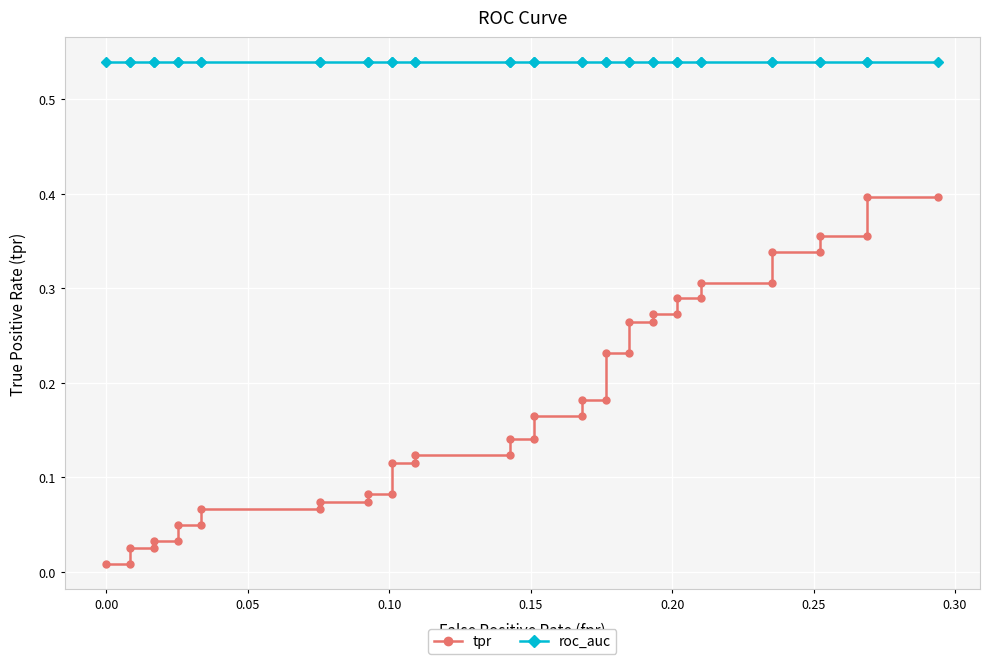

Reading left to right, list all the values displayed in this chart.

tpr: 0.0	0.0	0.0	0.0	0.0	0.0	0.0	0.0	0.1	0.1	0.1	0.1	0.1	0.1	0.1	0.1	0.1	0.1	0.1	0.1	0.2	0.2	0.2	0.2	0.2	0.2	0.3	0.3	0.3	0.3	0.3	0.3	0.3	0.3	0.3	0.3	0.4	0.4	0.4	0.4
roc_auc: 0.5	0.5	0.5	0.5	0.5	0.5	0.5	0.5	0.5	0.5	0.5	0.5	0.5	0.5	0.5	0.5	0.5	0.5	0.5	0.5	0.5	0.5	0.5	0.5	0.5	0.5	0.5	0.5	0.5	0.5	0.5	0.5	0.5	0.5	0.5	0.5	0.5	0.5	0.5	0.5